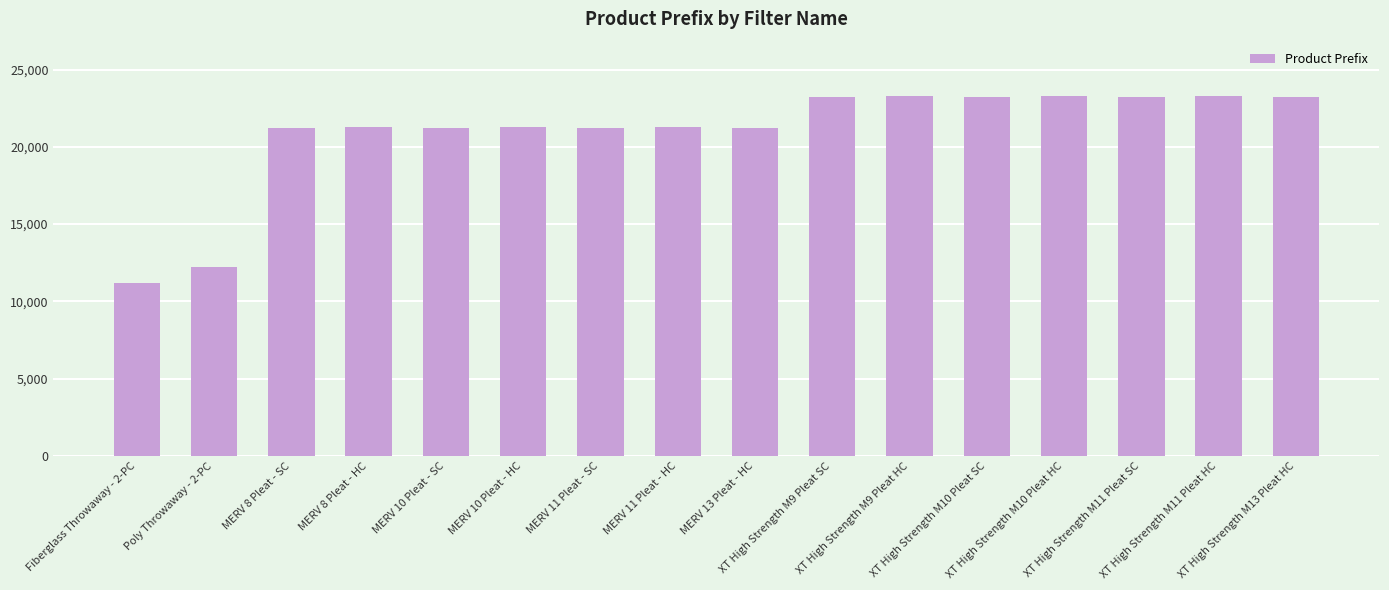

What is the sum of all values?

334952